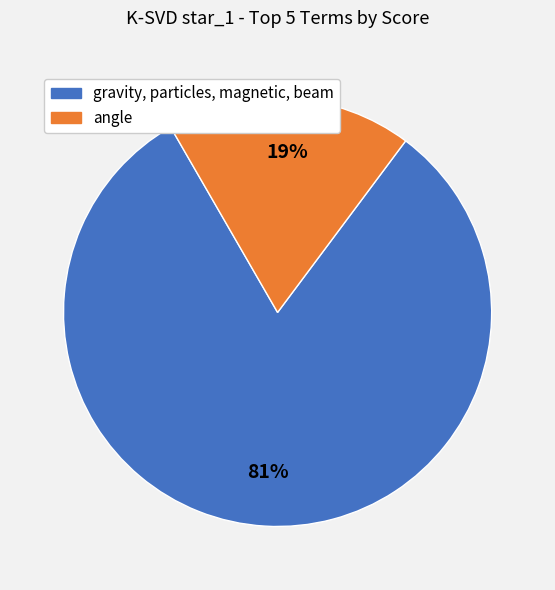

Which category has the smallest portion of the pie?

angle